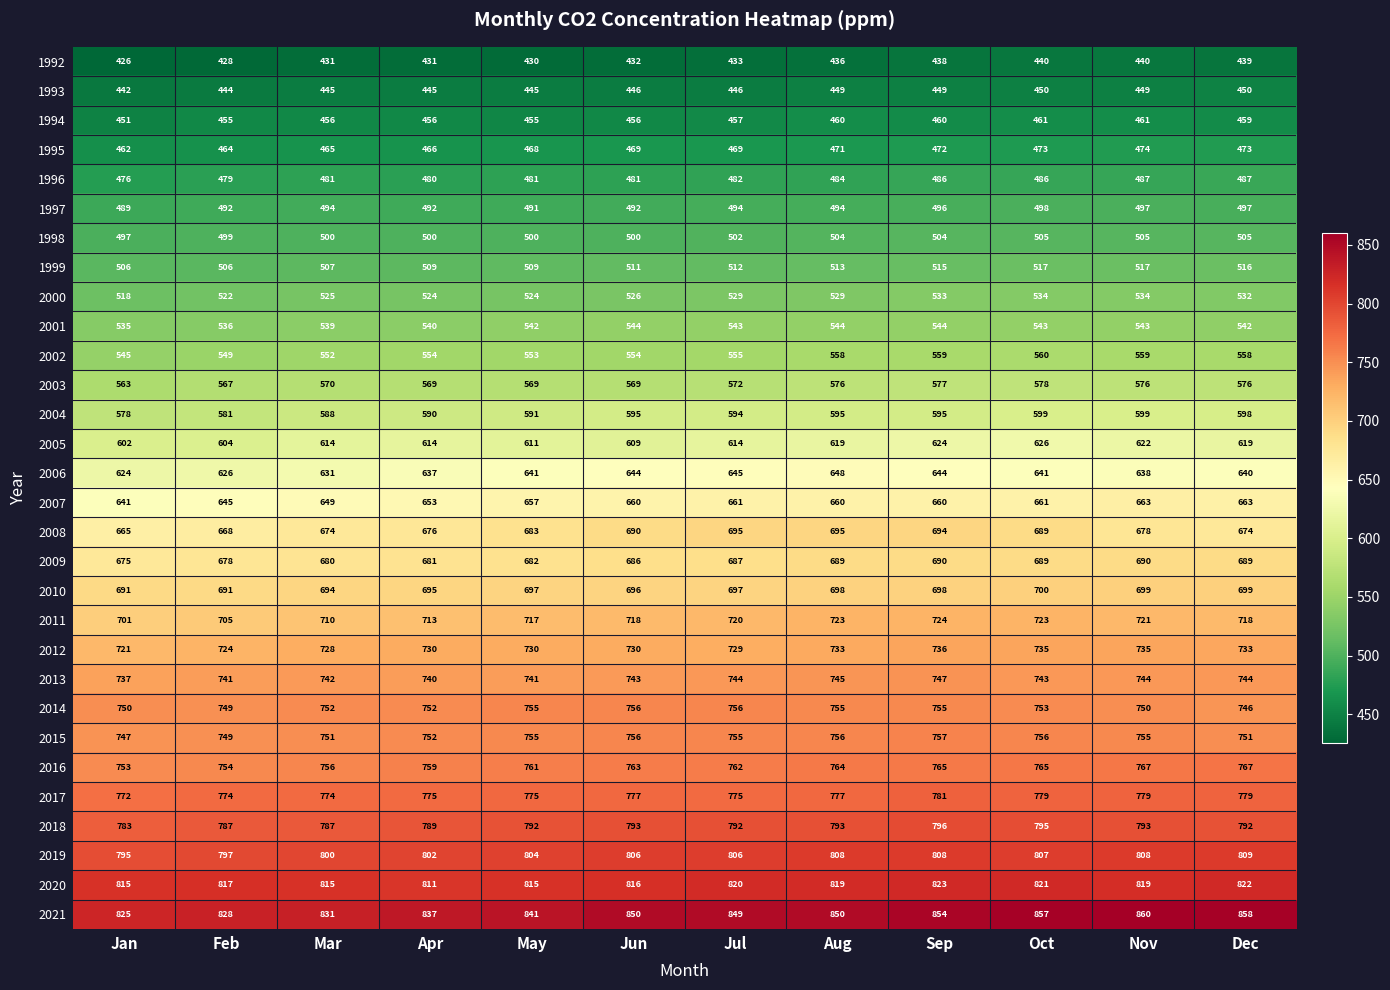

Which series has the largest total across all categories?

2021